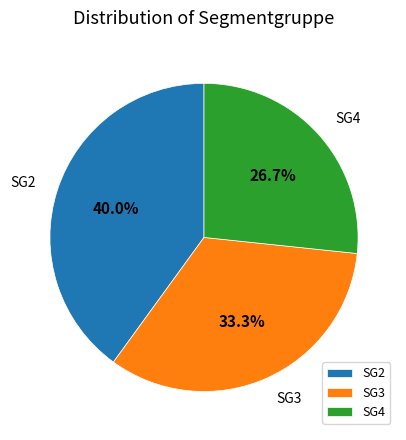

To the nearest percent, what is the combined percentage of SG4 and SG3?

60%